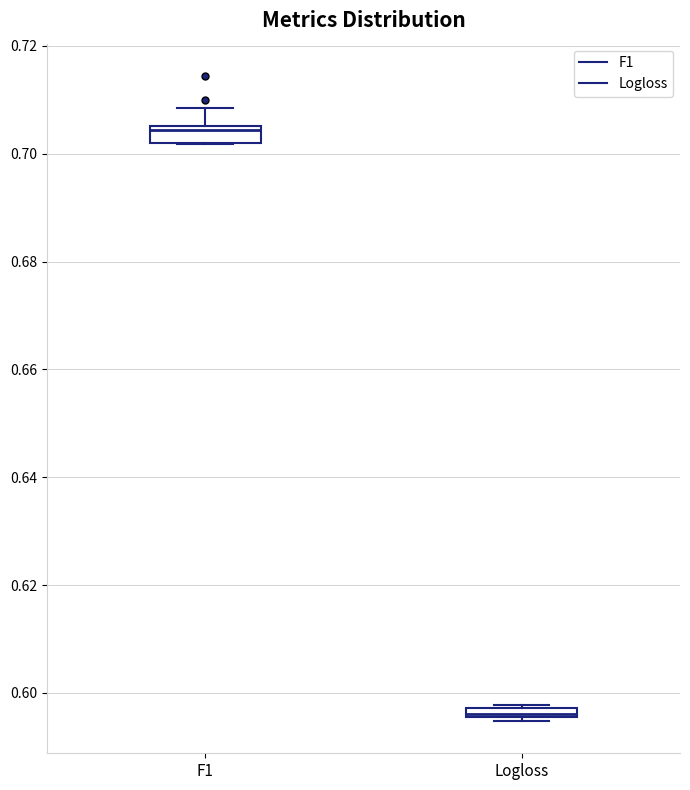

Which box's median line is the highest?

F1